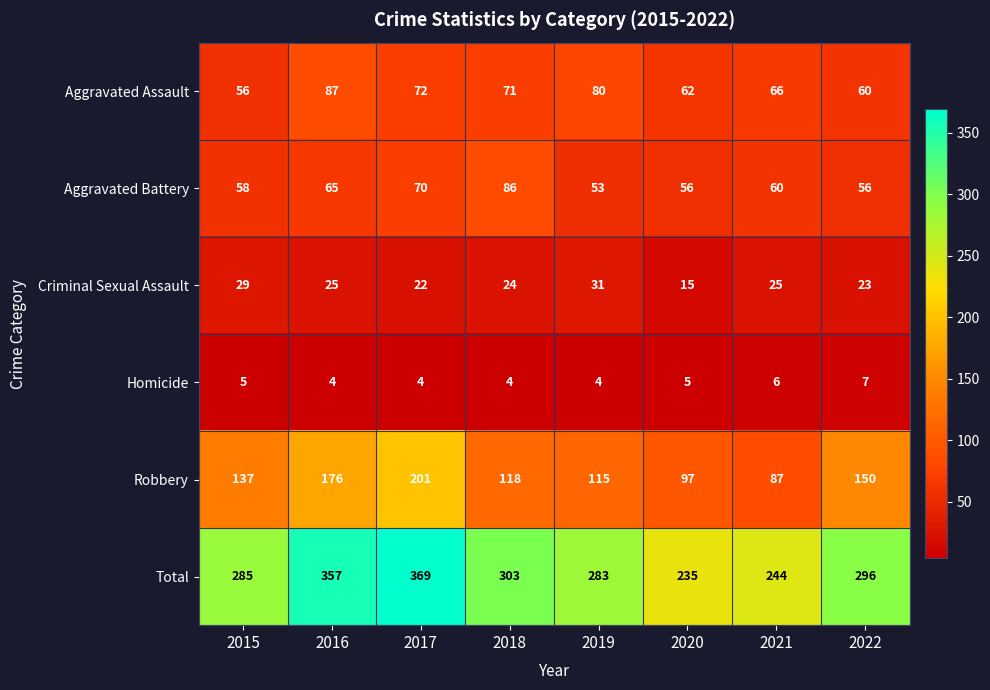

What is the difference between the Criminal Sexual Assault values at 2020 and 2015?

14